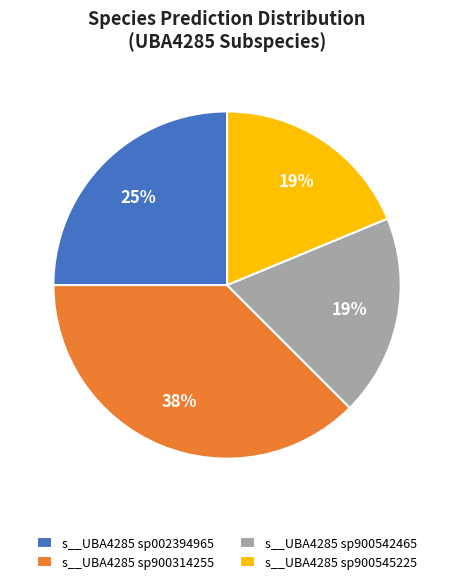

What is the largest slice in the pie chart?

s__UBA4285 sp900314255